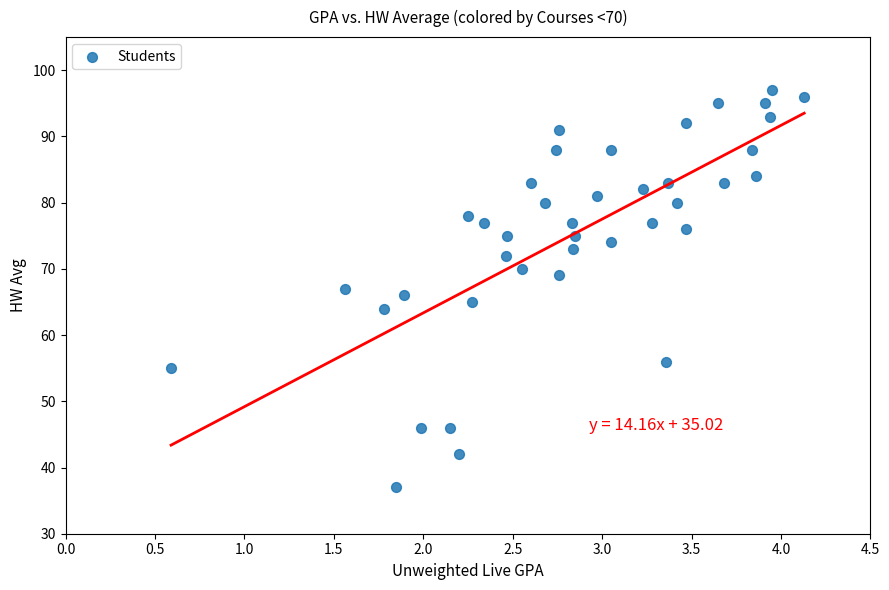

What is the range of Y values (max minus min)?

60